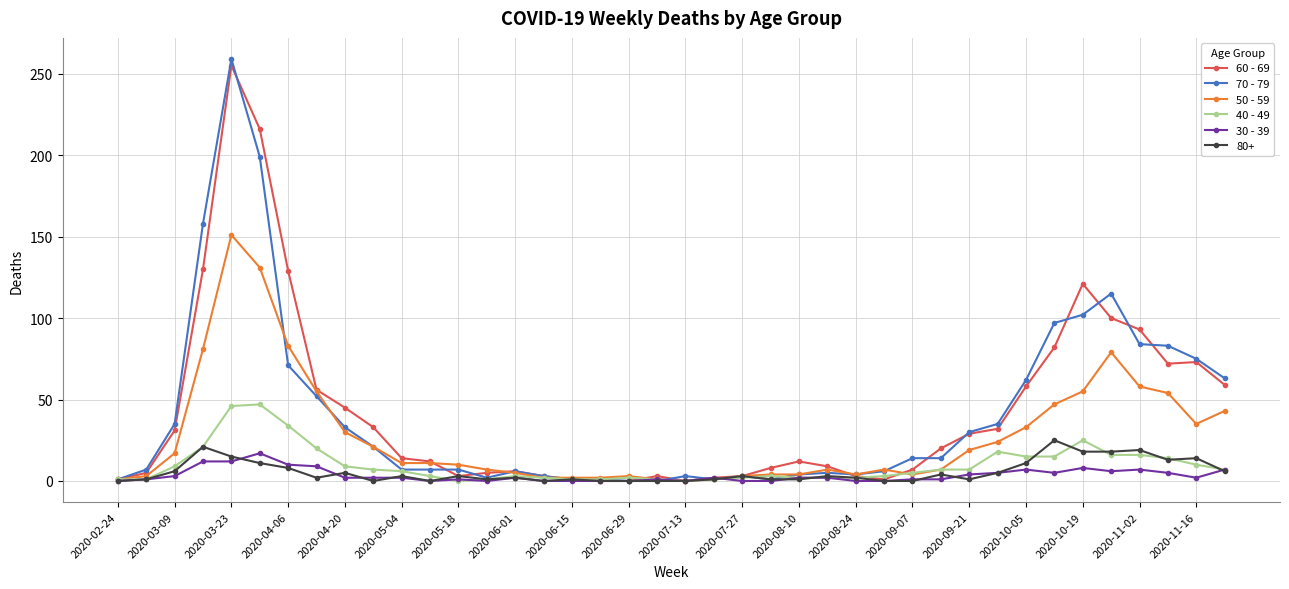

Which series has the largest range (max minus min)?

70 - 79